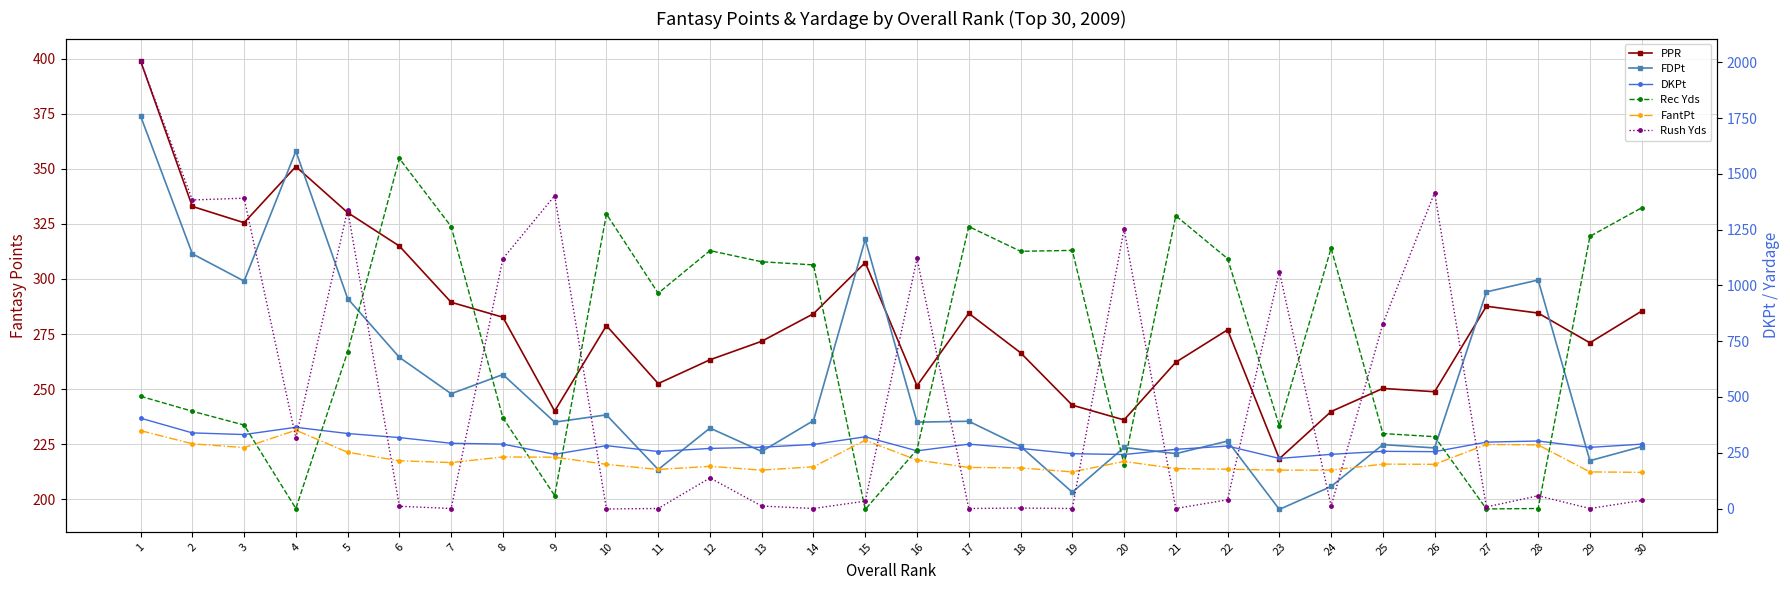

At how many categories does at least one series exceed 1058?

24